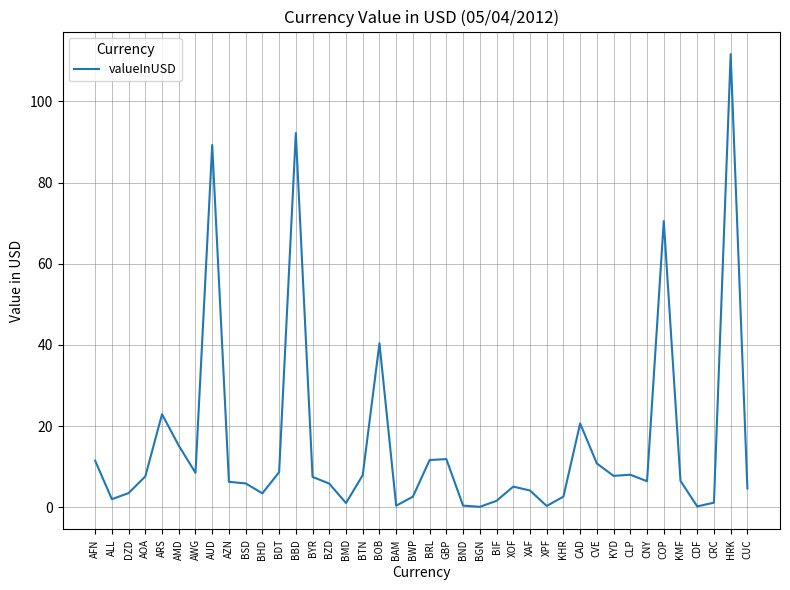

Does the chart have visible grid lines?

Yes